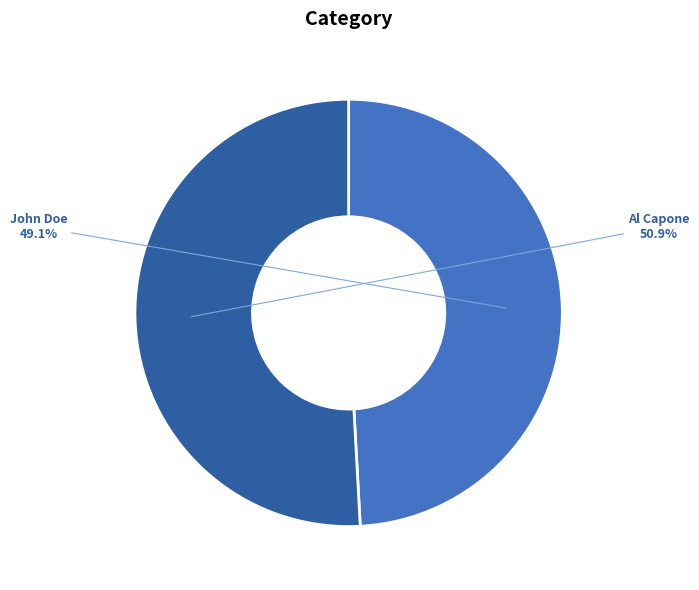

What is the smallest slice in the pie chart?

John Doe